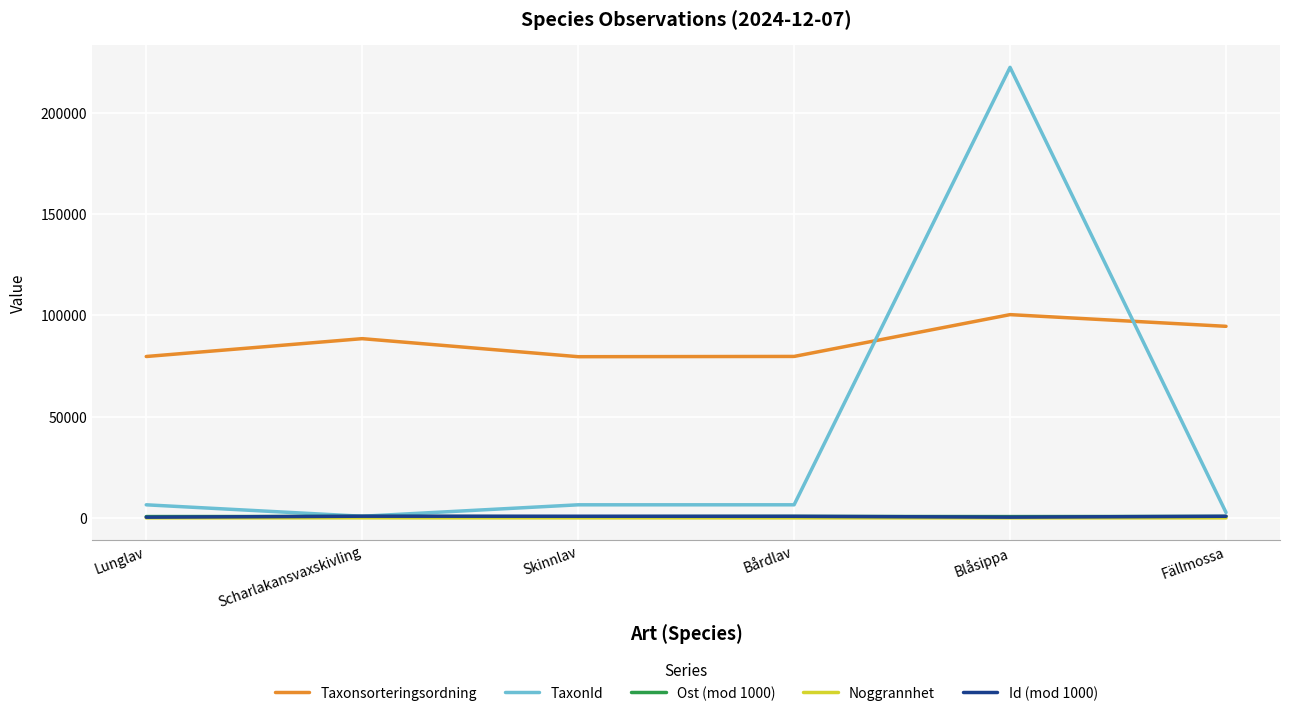

The Taxonsorteringsordning series shows 94603 at Fällmossa. True or false?

True